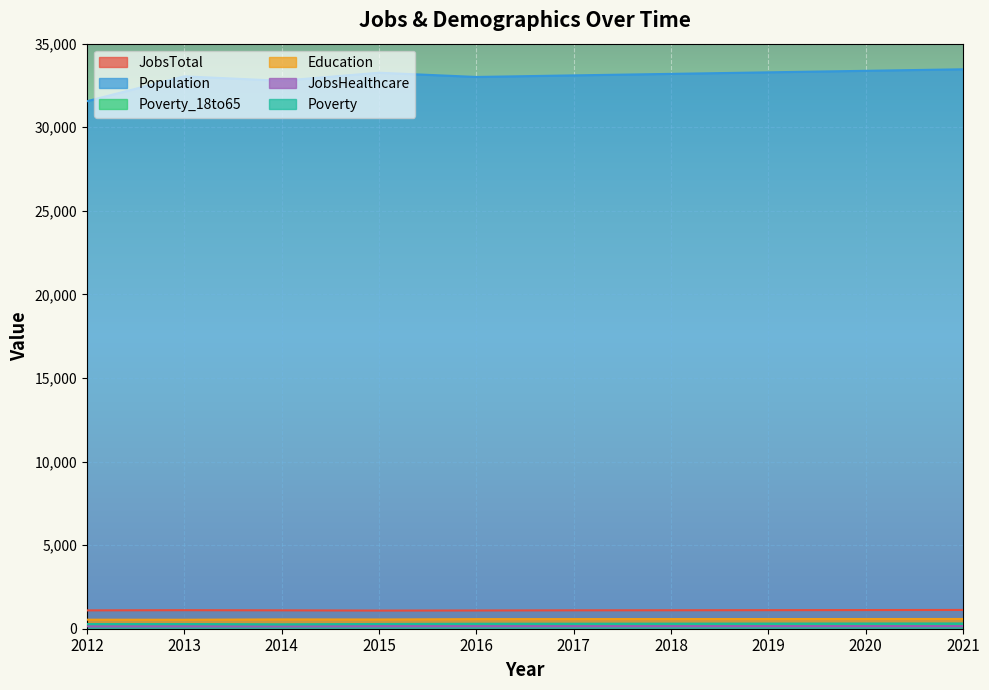

At which label is Poverty closest to 288?

2015